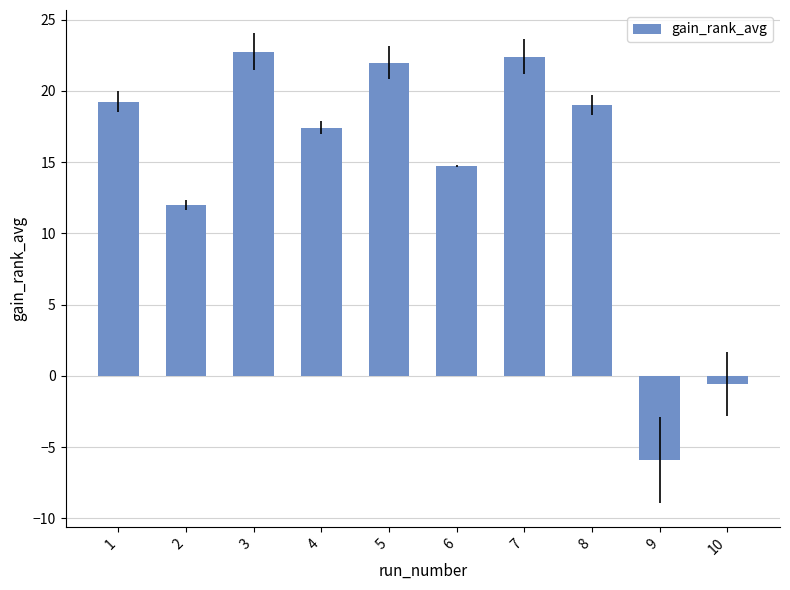

How many data points are less than 18?

5